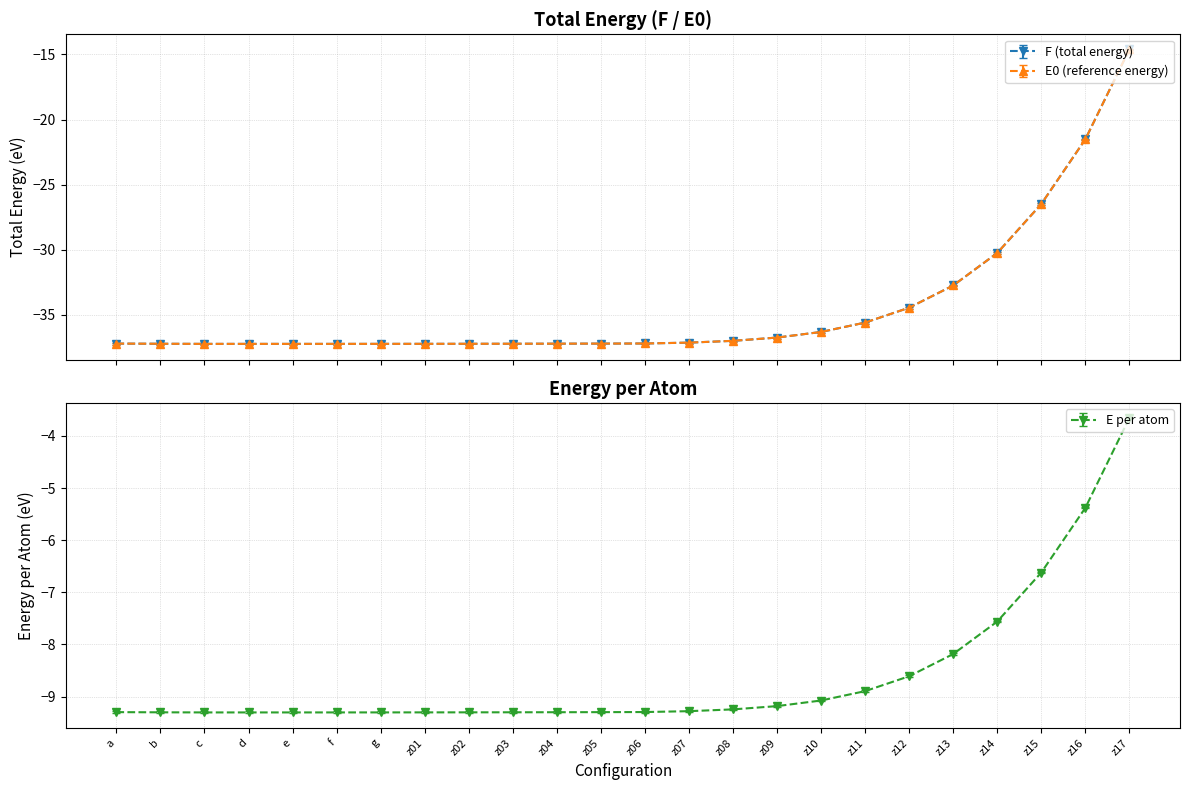

What is the difference between the highest and lowest values at z05?

0.1